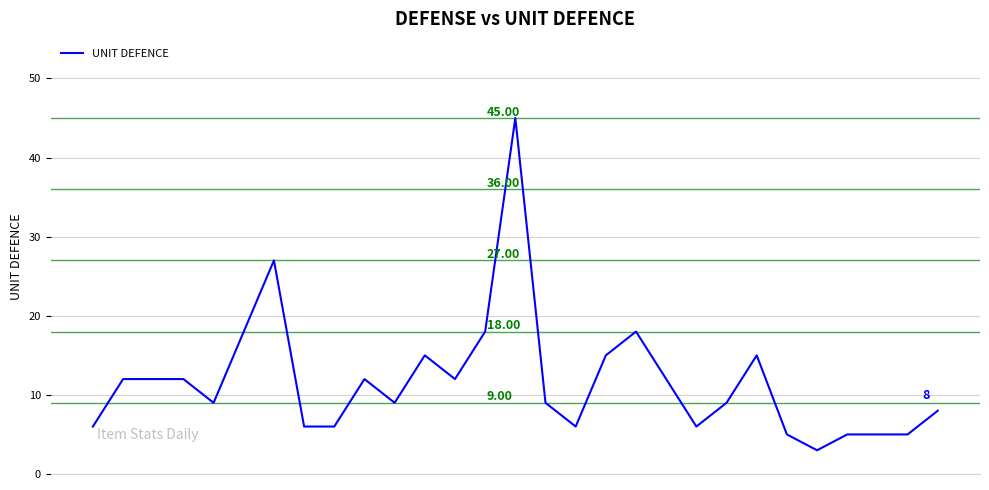

What is the difference between the maximum and minimum values?

42